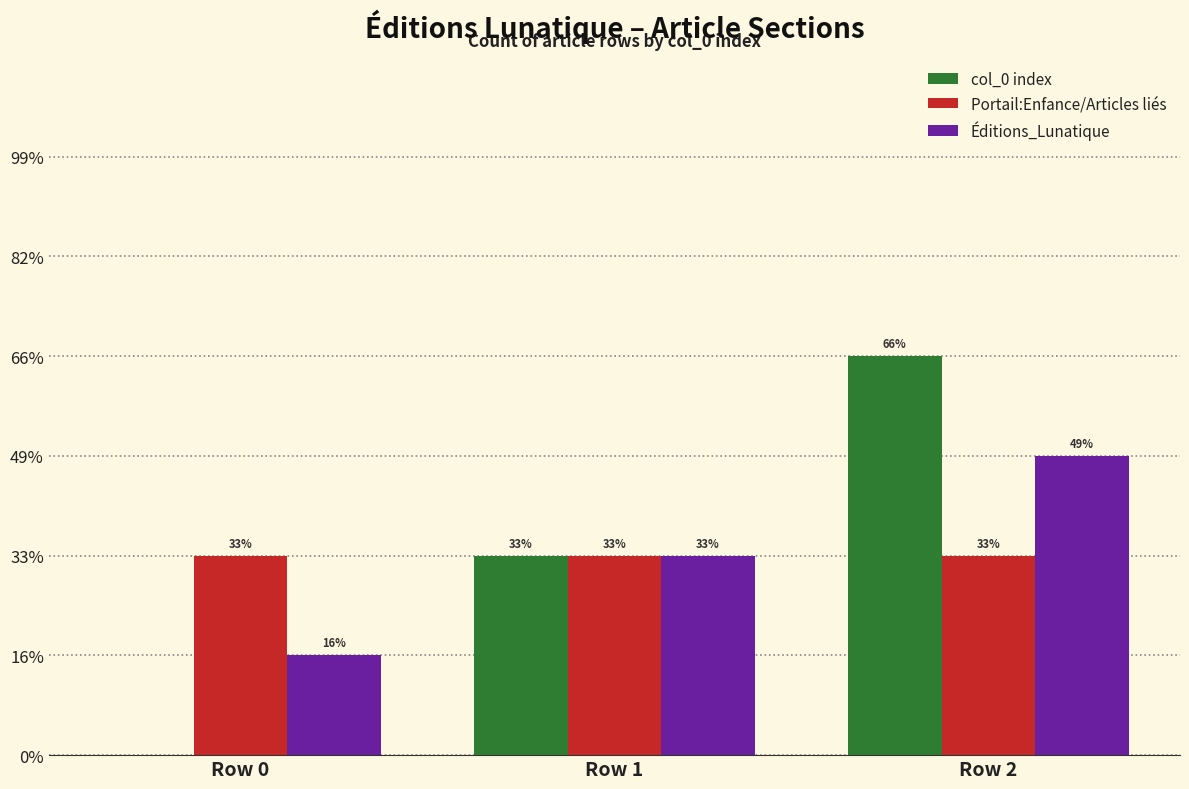

At how many categories does at least one series exceed 0?

3